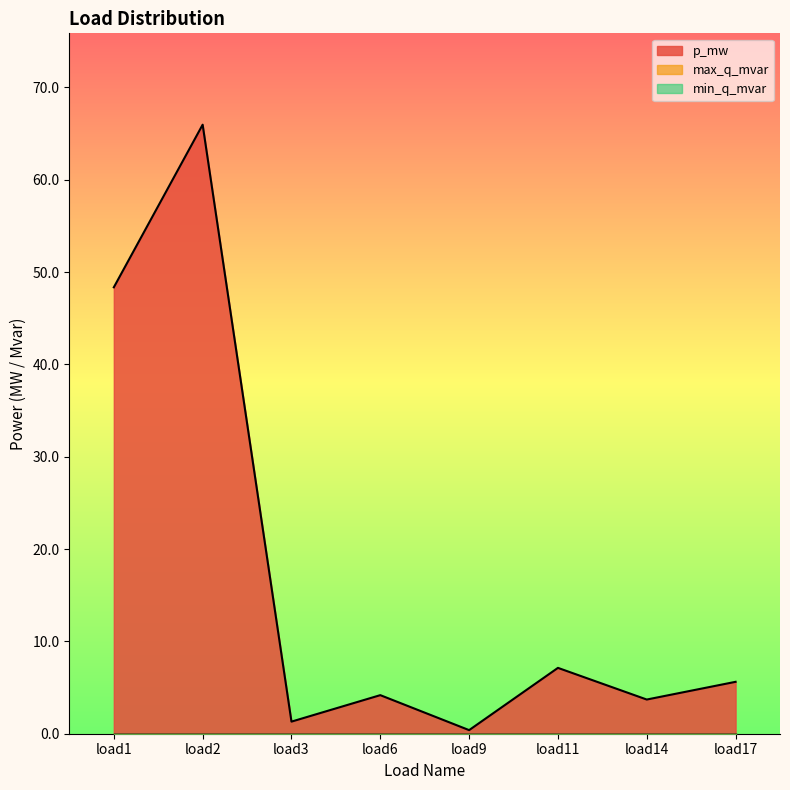

True or false: max_q_mvar and min_q_mvar intersect in this chart.

False